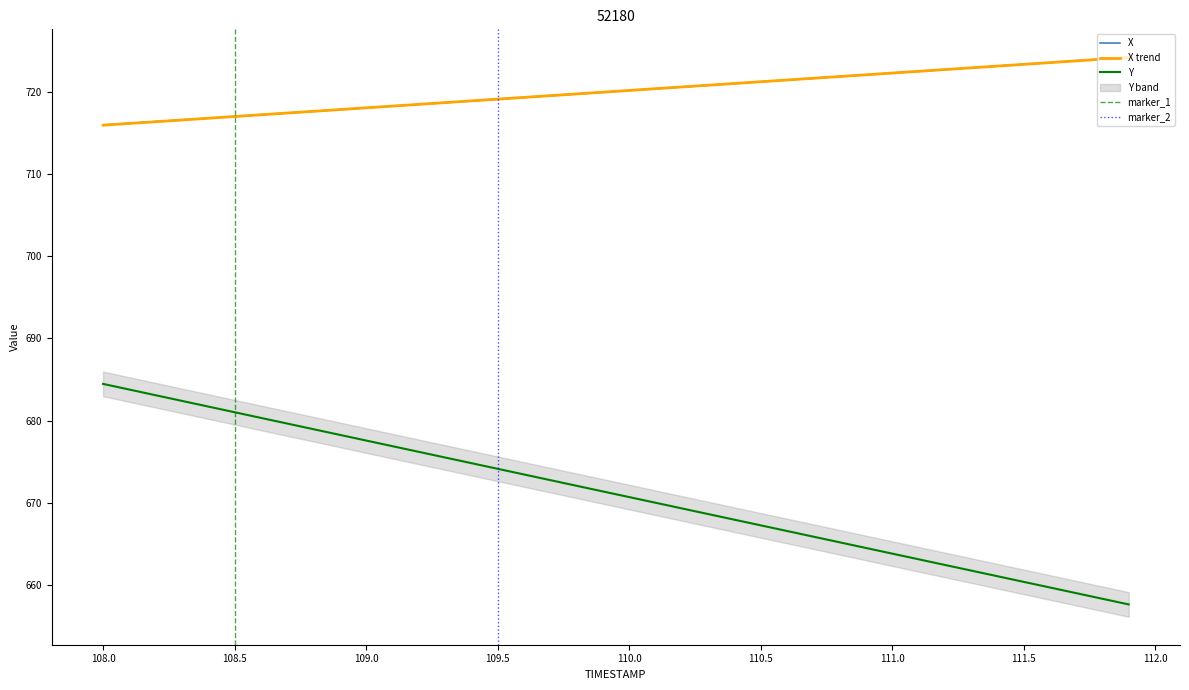

What is the highest value of the Y series?

684.5